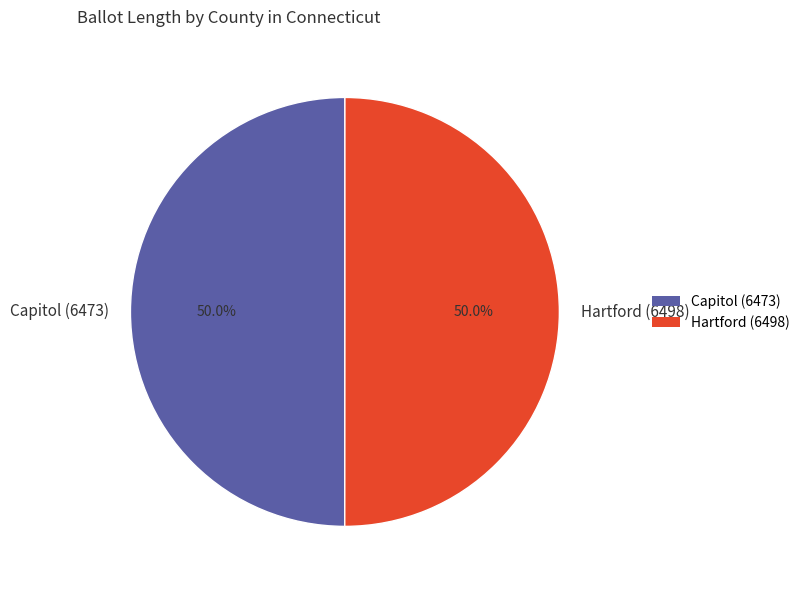

To the nearest percent, what is the combined percentage of Capitol (6473) and Hartford (6498)?

100%